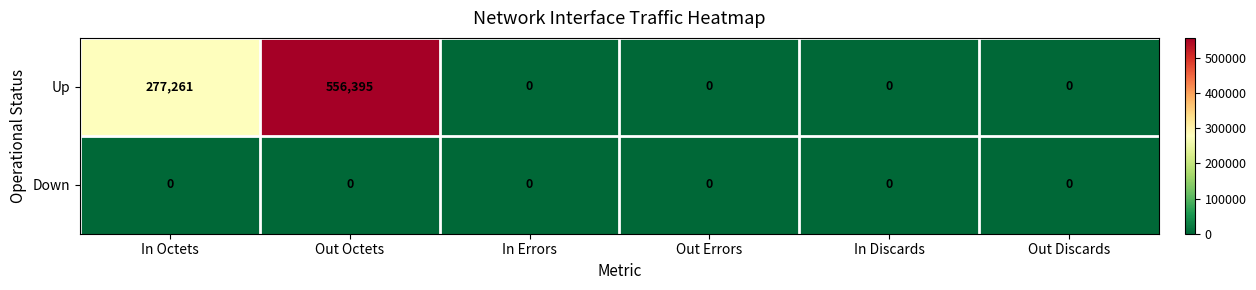

The Up series shows 313135 at Out Octets. True or false?

False